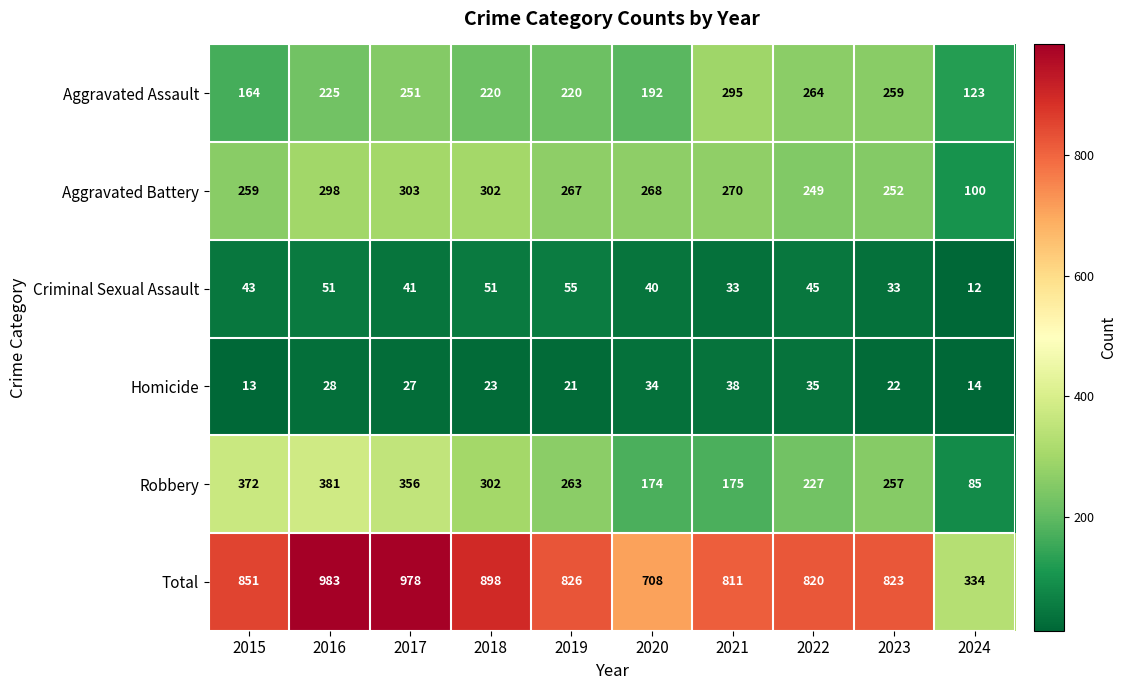

What is the greatest value displayed?

983